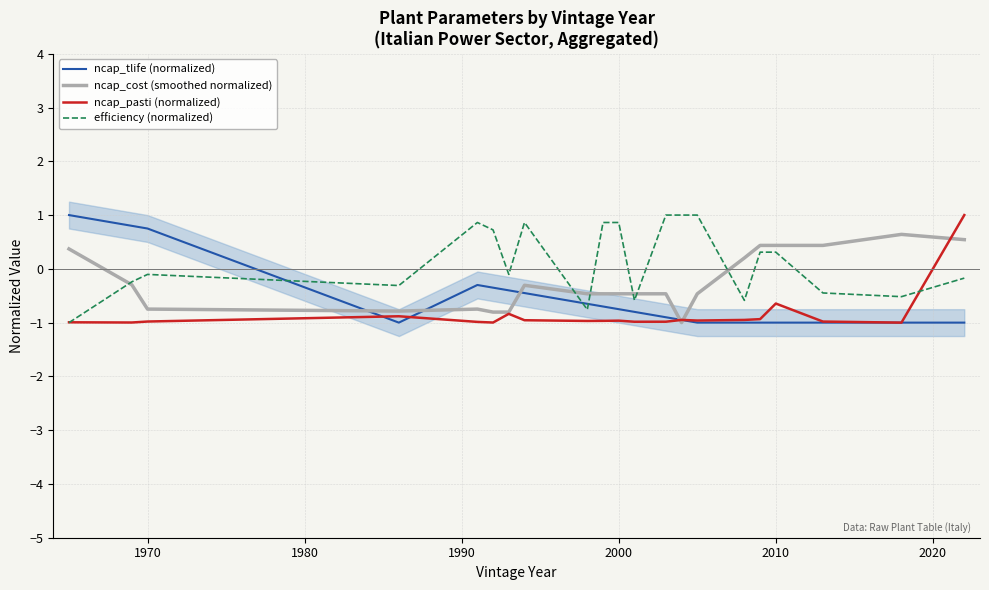

What is the lowest value of the ncap_tlife (normalized) series?

-1.0